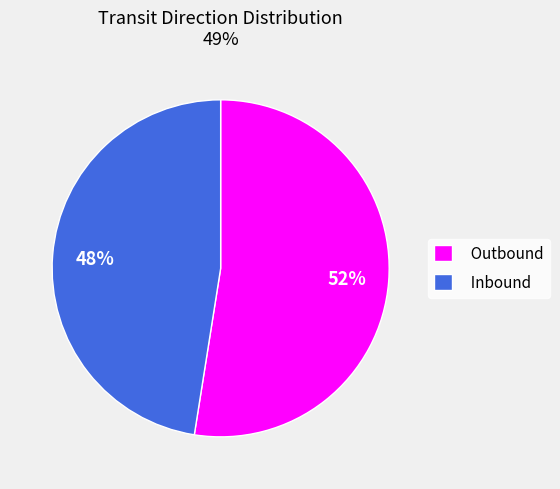

Do Outbound and Inbound together represent more than half of the pie?

Yes